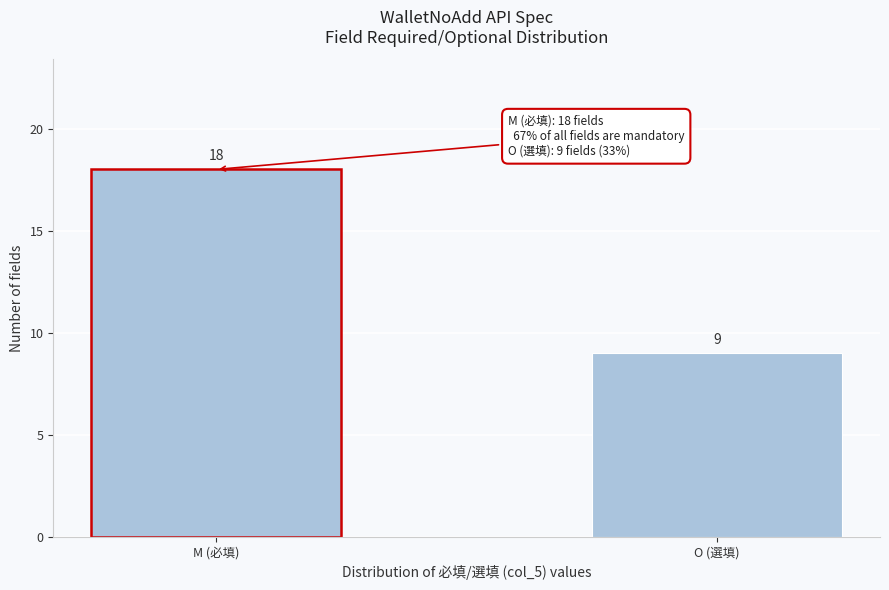

Reading right to left, extract all data points from this chart.

O (選填)=9	M (必填)=18